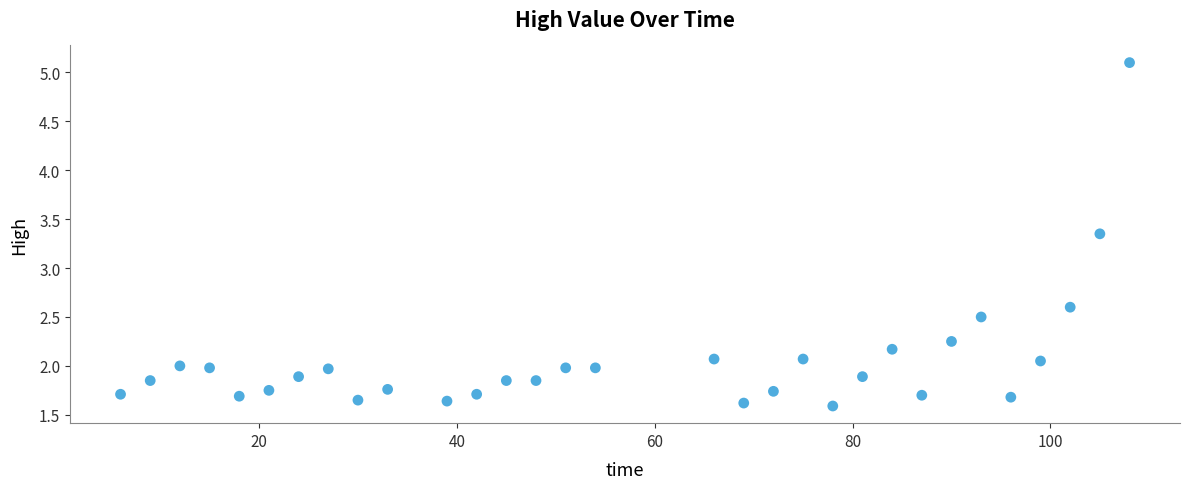

What is the range of X values (max minus min)?

102.0